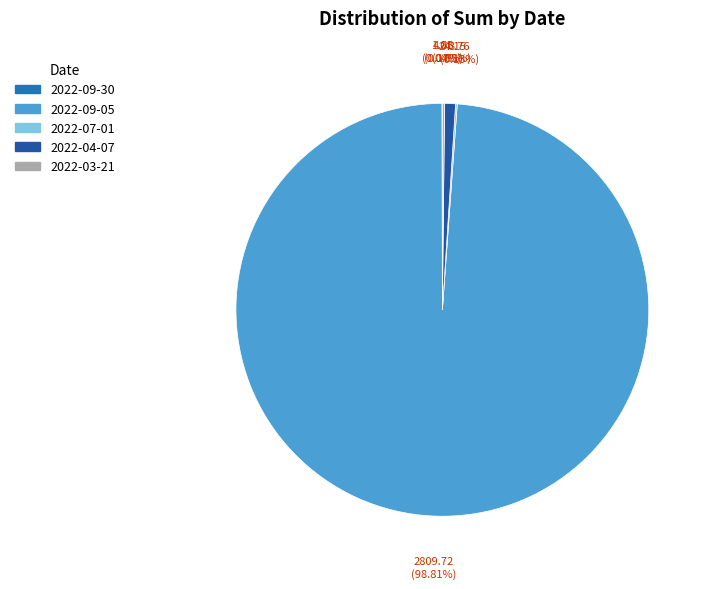

How many slices are in this pie chart?

5